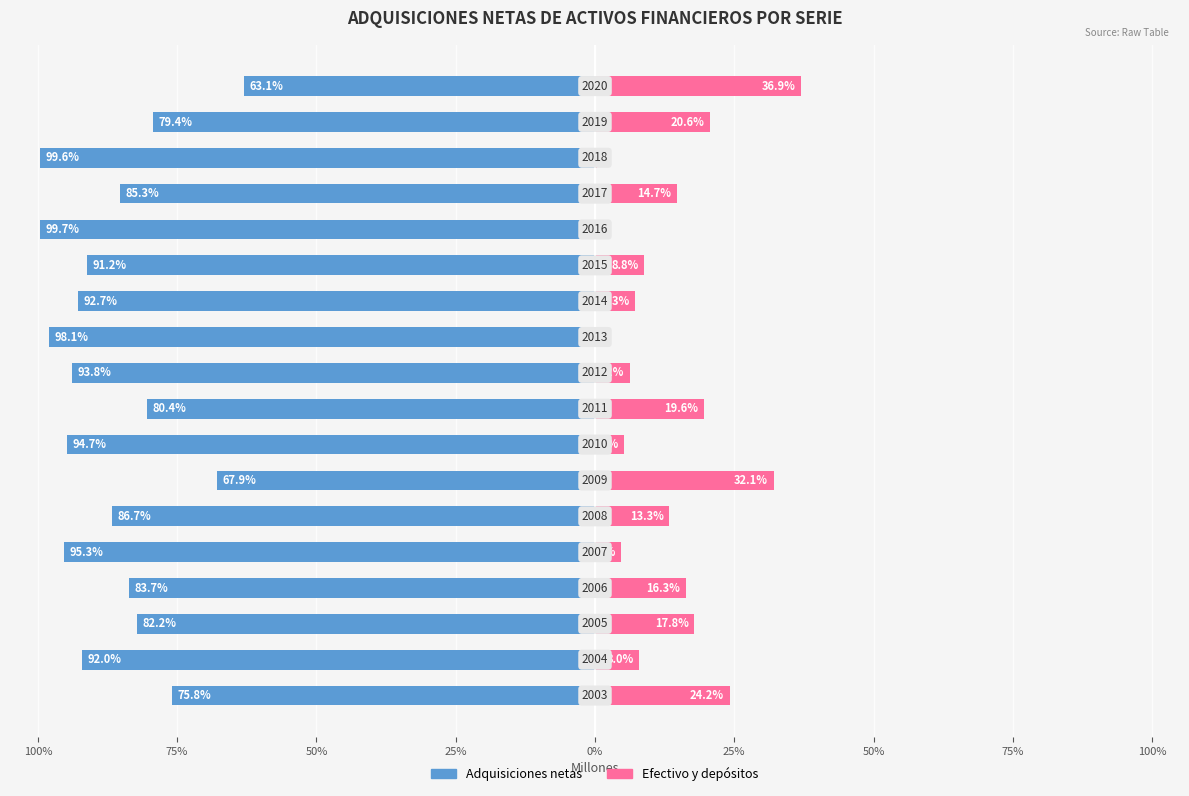

What is the lowest value of the Adquisiciones netas series?

-99.7